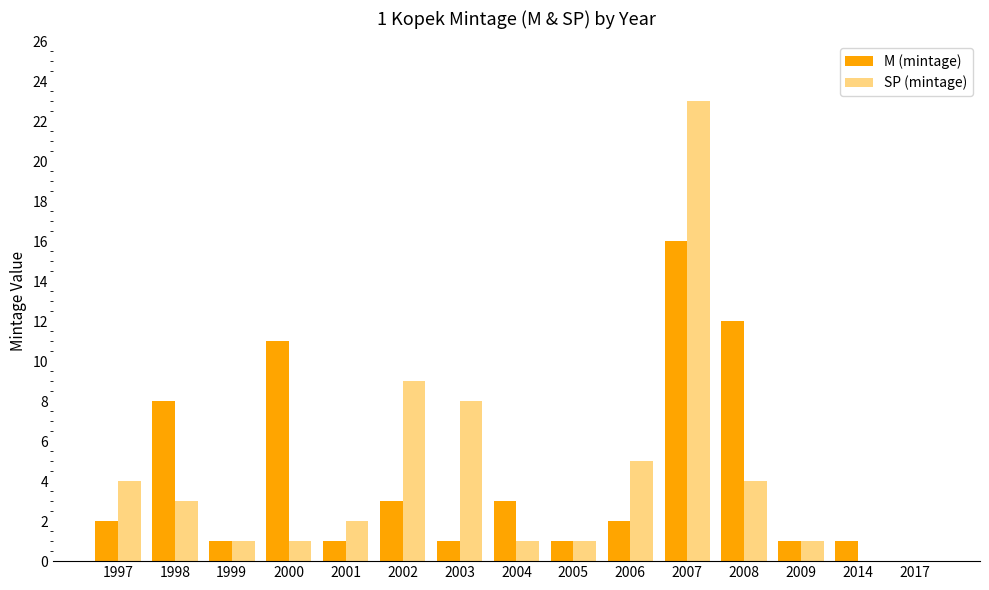

Reading left to right, what are all the values shown in this chart?

M (mintage): 1997=2	1998=8	1999=1	2000=11	2001=1	2002=3	2003=1	2004=3	2005=1	2006=2	2007=16	2008=12	2009=1	2014=1	2017=0
SP (mintage): 1997=4	1998=3	1999=1	2000=1	2001=2	2002=9	2003=8	2004=1	2005=1	2006=5	2007=23	2008=4	2009=1	2014=0	2017=0